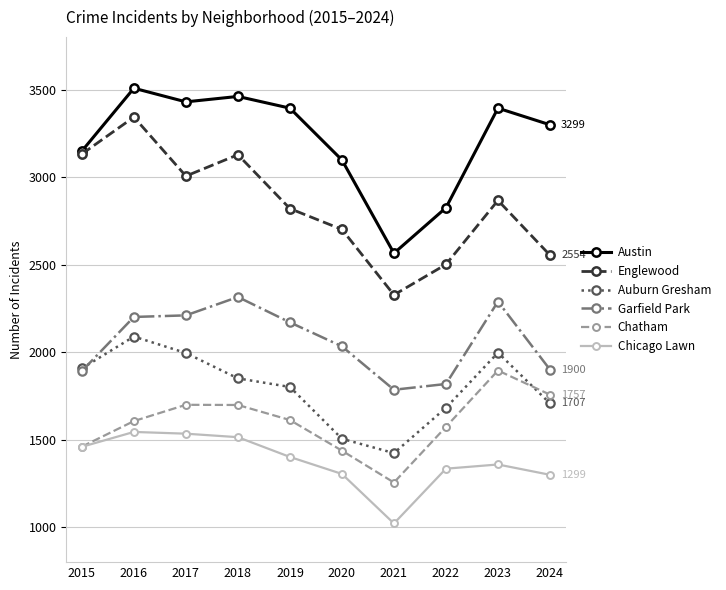

What is the value of the Garfield Park point at the 8th from the left?

1818